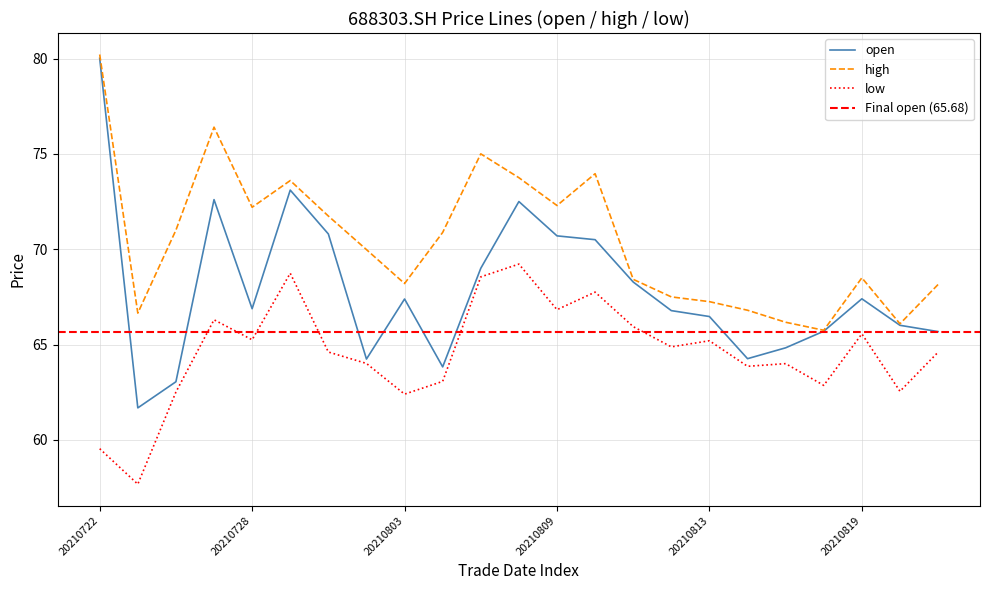

What is the difference between the second highest and second lowest values in the high series?

10.3